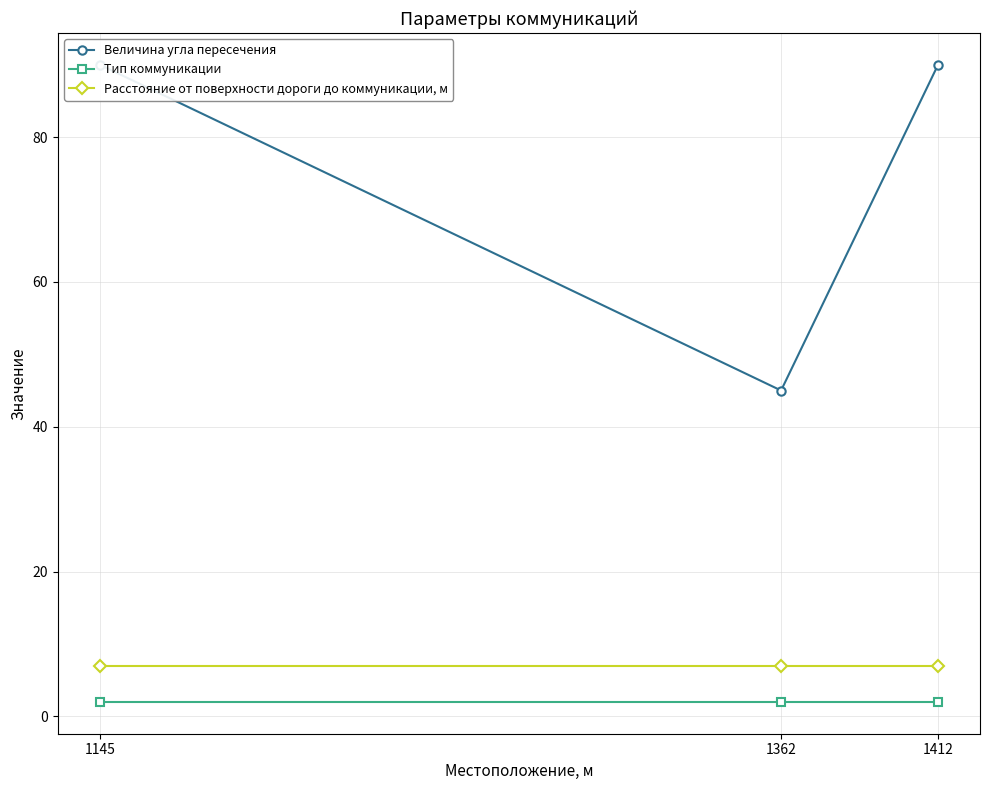

What is the total value across all series at 1412?

99